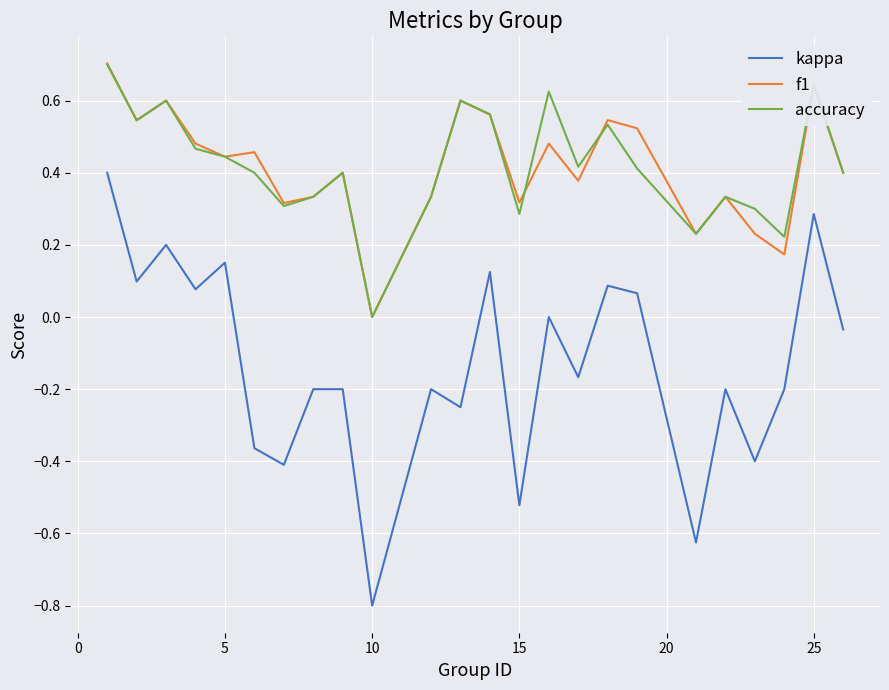

What is the minimum value shown in the chart?

-0.8